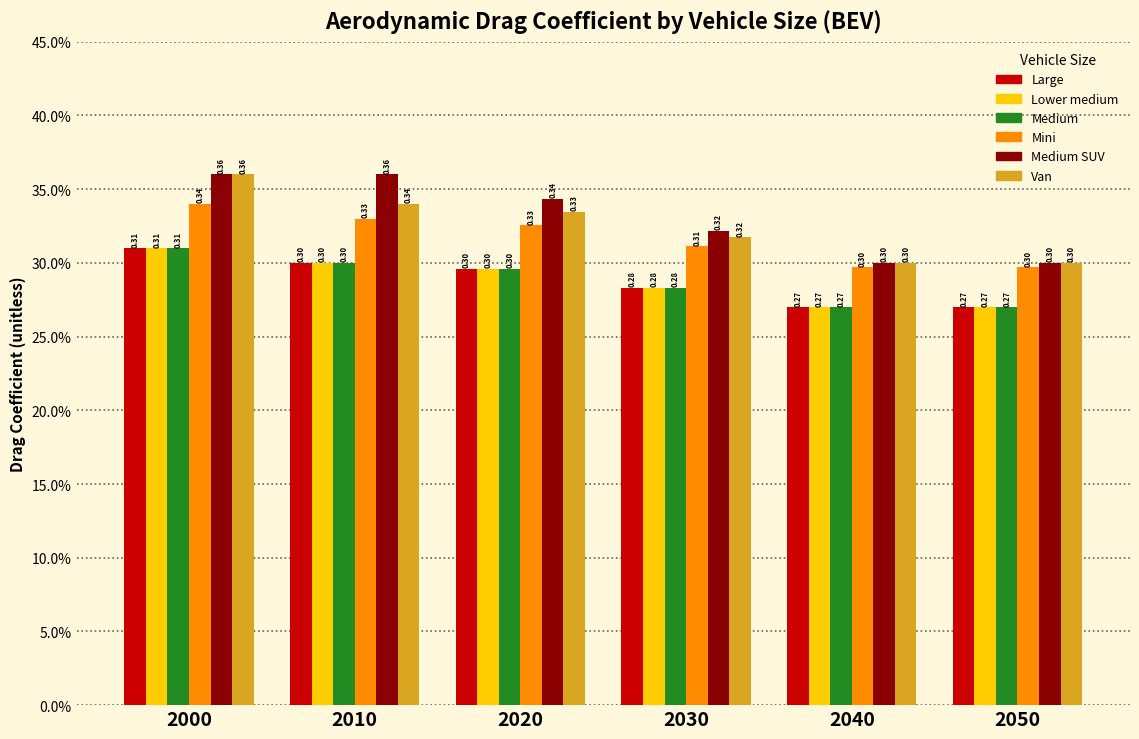

What are all the series names shown in the legend?

Large, Lower medium, Medium, Mini, Medium SUV, Van